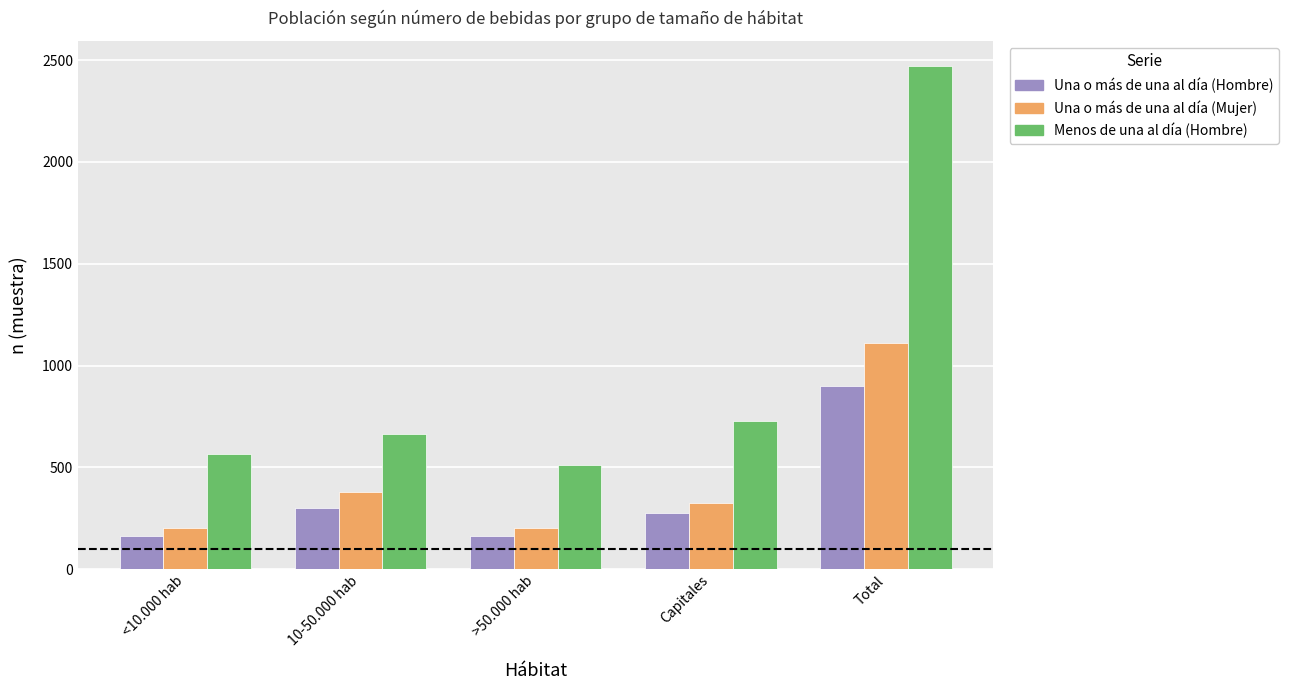

The value of Una o más de una al día (Hombre) at Capitales is 278. True or false?

True